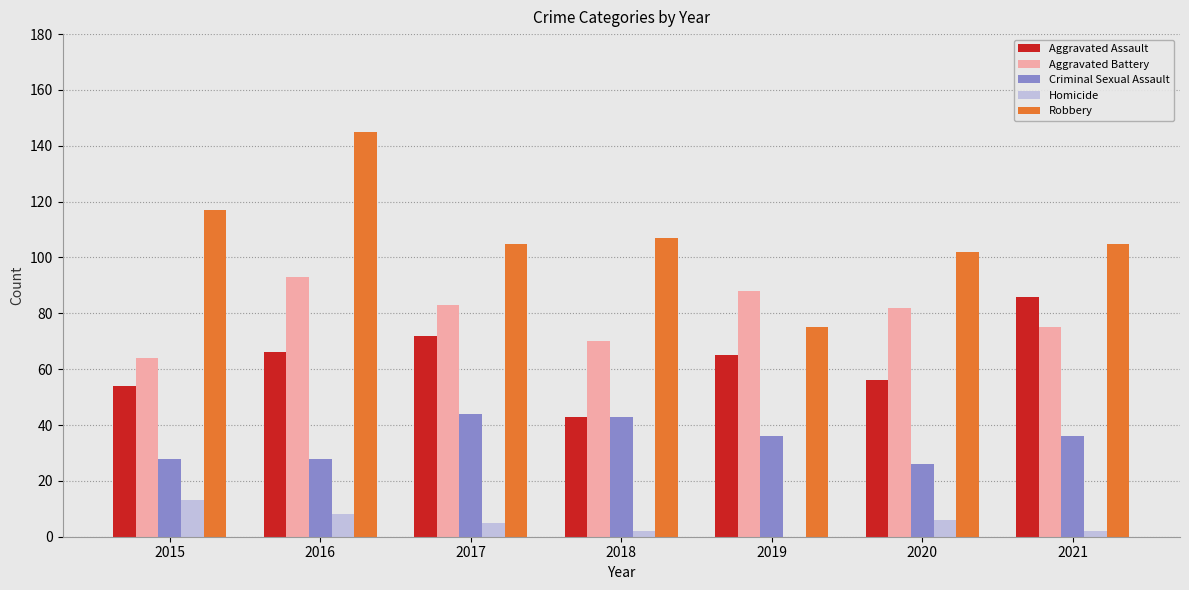

Reading left to right, what are all the values shown in this chart?

Aggravated Assault: 54	66	72	43	65	56	86
Aggravated Battery: 64	93	83	70	88	82	75
Criminal Sexual Assault: 28	28	44	43	36	26	36
Homicide: 13	8	5	2	0	6	2
Robbery: 117	145	105	107	75	102	105